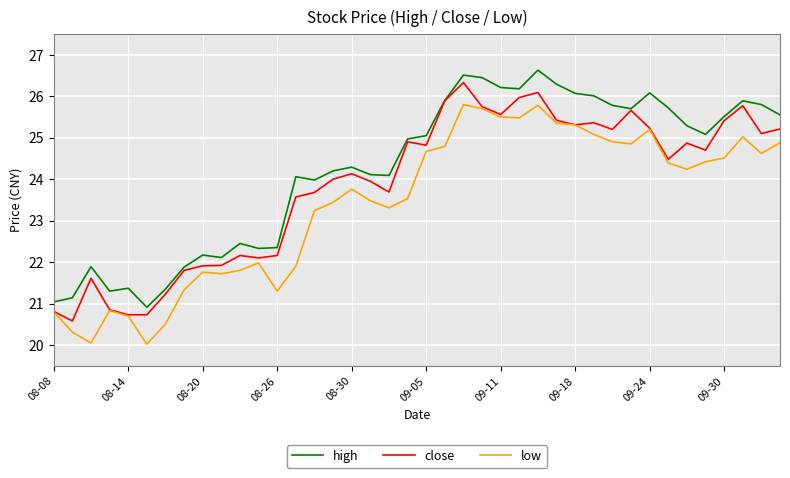

Which series has the largest total across all categories?

high